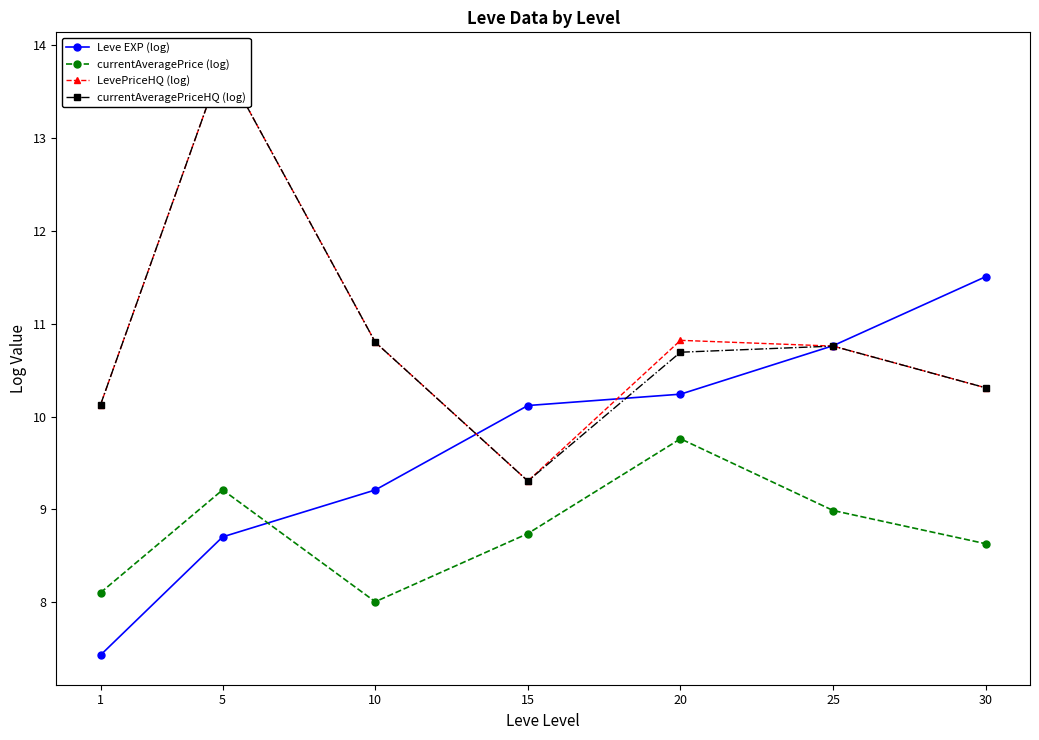

After their last crossing, which series has the higher values: currentAveragePrice (log) or Leve EXP (log)?

Leve EXP (log)